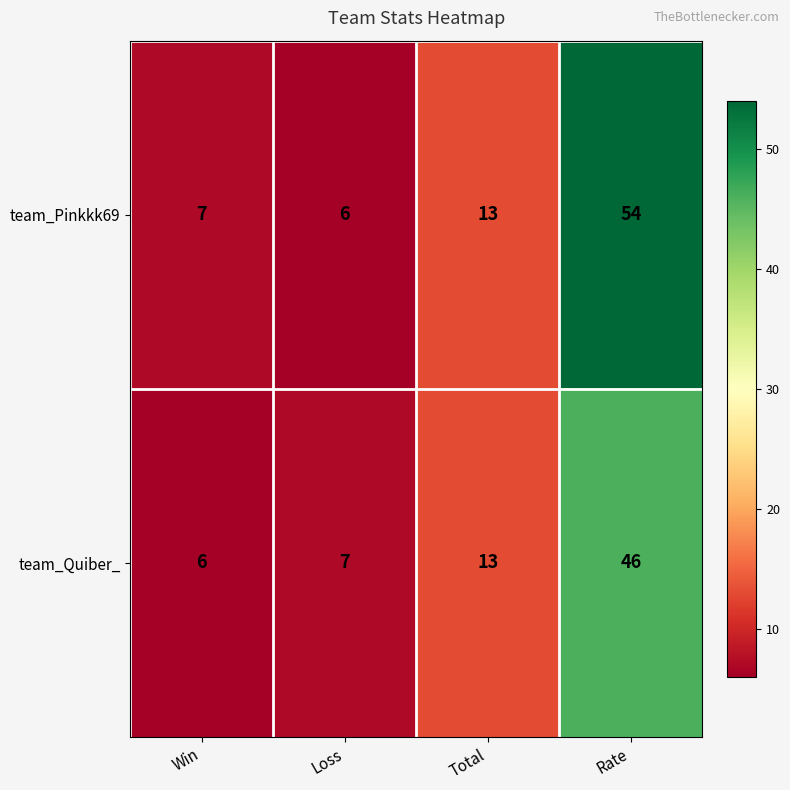

Which series has the largest total across all categories?

team_Pinkkk69